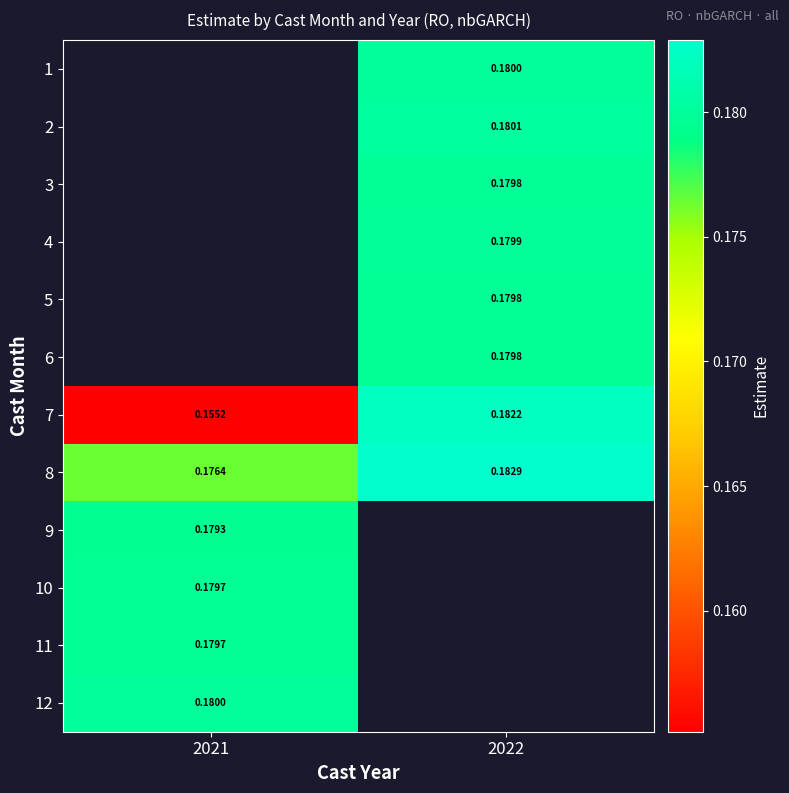

Is the value of 4 at 2022 greater than the value of 1 at 2022?

No